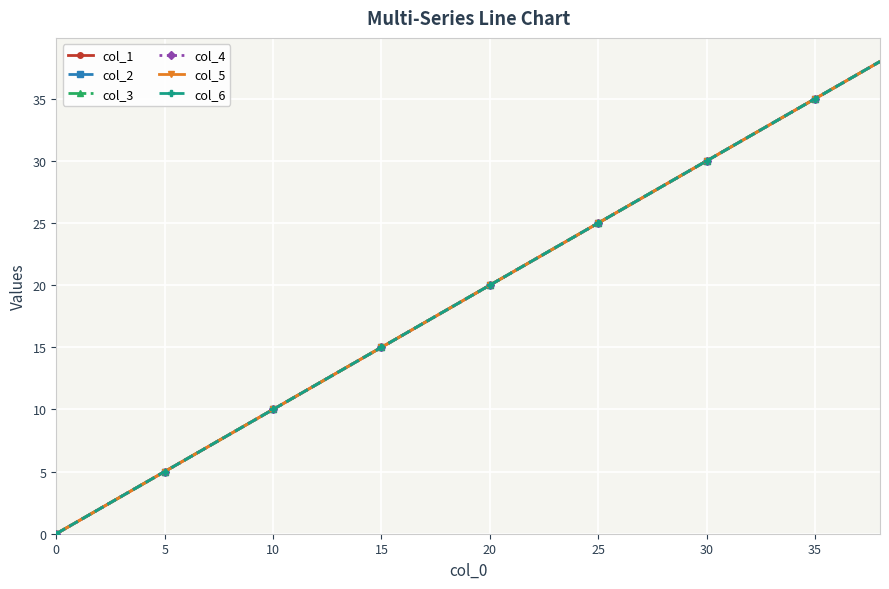

Is this an area chart (filled region under the line)?

No